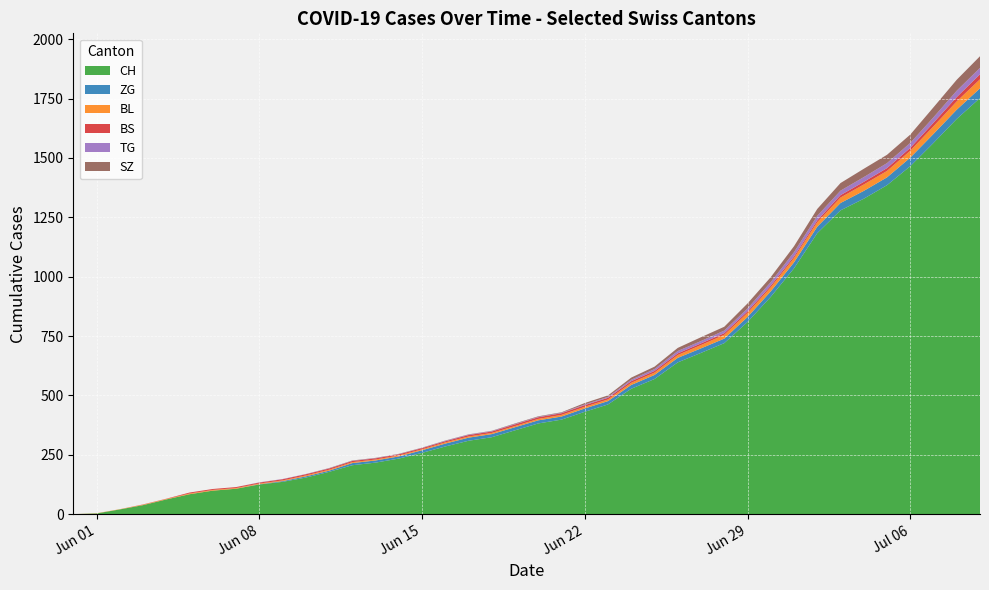

Reading left to right, what are all the values shown in this chart?

CH: 2020-05-31=0	2020-06-01=3	2020-06-02=20	2020-06-03=38	2020-06-04=62	2020-06-05=84	2020-06-06=99	2020-06-07=107	2020-06-08=125	2020-06-09=136	2020-06-10=154	2020-06-11=178	2020-06-12=206	2020-06-13=217	2020-06-14=234	2020-06-15=258	2020-06-16=285	2020-06-17=309	2020-06-18=324	2020-06-19=353	2020-06-20=382	2020-06-21=398	2020-06-22=431	2020-06-23=462	2020-06-24=528	2020-06-25=569	2020-06-26=639	2020-06-27=679	2020-06-28=720	2020-06-29=809	2020-06-30=915	2020-07-01=1035	2020-07-02=1183	2020-07-03=1279	2020-07-04=1328	2020-07-05=1385	2020-07-06=1465	2020-07-07=1563	2020-07-08=1664	2020-07-09=1752
ZG: 2020-05-31=0	2020-06-01=0	2020-06-02=0	2020-06-03=0	2020-06-04=0	2020-06-05=0	2020-06-06=0	2020-06-07=0	2020-06-08=1	2020-06-09=3	2020-06-10=5	2020-06-11=5	2020-06-12=9	2020-06-13=9	2020-06-14=9	2020-06-15=11	2020-06-16=12	2020-06-17=13	2020-06-18=13	2020-06-19=13	2020-06-20=13	2020-06-21=13	2020-06-22=14	2020-06-23=14	2020-06-24=16	2020-06-25=17	2020-06-26=19	2020-06-27=19	2020-06-28=19	2020-06-29=21	2020-06-30=23	2020-07-01=25	2020-07-02=27	2020-07-03=31	2020-07-04=33	2020-07-05=33	2020-07-06=36	2020-07-07=38	2020-07-08=39	2020-07-09=41
BL: 2020-05-31=0	2020-06-01=1	2020-06-02=1	2020-06-03=2	2020-06-04=2	2020-06-05=3	2020-06-06=3	2020-06-07=3	2020-06-08=3	2020-06-09=3	2020-06-10=4	2020-06-11=4	2020-06-12=4	2020-06-13=4	2020-06-14=4	2020-06-15=4	2020-06-16=5	2020-06-17=5	2020-06-18=5	2020-06-19=5	2020-06-20=6	2020-06-21=7	2020-06-22=7	2020-06-23=7	2020-06-24=9	2020-06-25=10	2020-06-26=12	2020-06-27=14	2020-06-28=16	2020-06-29=17	2020-06-30=17	2020-07-01=18	2020-07-02=19	2020-07-03=23	2020-07-04=27	2020-07-05=27	2020-07-06=29	2020-07-07=32	2020-07-08=35	2020-07-09=38
BS: 2020-05-31=0	2020-06-01=0	2020-06-02=0	2020-06-03=1	2020-06-04=1	2020-06-05=4	2020-06-06=4	2020-06-07=4	2020-06-08=4	2020-06-09=5	2020-06-10=5	2020-06-11=5	2020-06-12=5	2020-06-13=5	2020-06-14=5	2020-06-15=5	2020-06-16=5	2020-06-17=6	2020-06-18=6	2020-06-19=7	2020-06-20=7	2020-06-21=7	2020-06-22=7	2020-06-23=7	2020-06-24=7	2020-06-25=7	2020-06-26=7	2020-06-27=7	2020-06-28=7	2020-06-29=7	2020-06-30=7	2020-07-01=7	2020-07-02=8	2020-07-03=10	2020-07-04=11	2020-07-05=12	2020-07-06=12	2020-07-07=15	2020-07-08=18	2020-07-09=21
TG: 2020-05-31=0	2020-06-01=0	2020-06-02=0	2020-06-03=0	2020-06-04=0	2020-06-05=0	2020-06-06=0	2020-06-07=0	2020-06-08=1	2020-06-09=1	2020-06-10=1	2020-06-11=1	2020-06-12=1	2020-06-13=1	2020-06-14=1	2020-06-15=1	2020-06-16=2	2020-06-17=2	2020-06-18=2	2020-06-19=2	2020-06-20=2	2020-06-21=2	2020-06-22=3	2020-06-23=4	2020-06-24=6	2020-06-25=8	2020-06-26=10	2020-06-27=10	2020-06-28=11	2020-06-29=12	2020-06-30=15	2020-07-01=18	2020-07-02=19	2020-07-03=19	2020-07-04=20	2020-07-05=21	2020-07-06=21	2020-07-07=23	2020-07-08=27	2020-07-09=27
SZ: 2020-05-31=0	2020-06-01=0	2020-06-02=0	2020-06-03=0	2020-06-04=0	2020-06-05=0	2020-06-06=0	2020-06-07=0	2020-06-08=0	2020-06-09=0	2020-06-10=0	2020-06-11=1	2020-06-12=1	2020-06-13=1	2020-06-14=1	2020-06-15=1	2020-06-16=1	2020-06-17=1	2020-06-18=1	2020-06-19=2	2020-06-20=2	2020-06-21=2	2020-06-22=6	2020-06-23=6	2020-06-24=9	2020-06-25=10	2020-06-26=13	2020-06-27=16	2020-06-28=16	2020-06-29=21	2020-06-30=21	2020-07-01=25	2020-07-02=29	2020-07-03=32	2020-07-04=35	2020-07-05=35	2020-07-06=35	2020-07-07=42	2020-07-08=46	2020-07-09=49